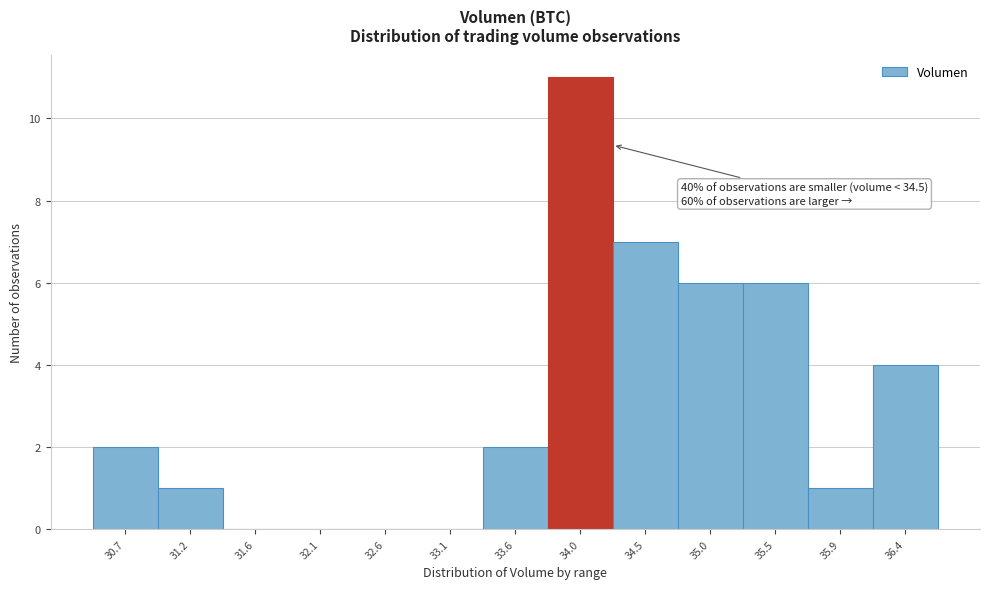

Is it true that the value at 35.5 is 3?

False